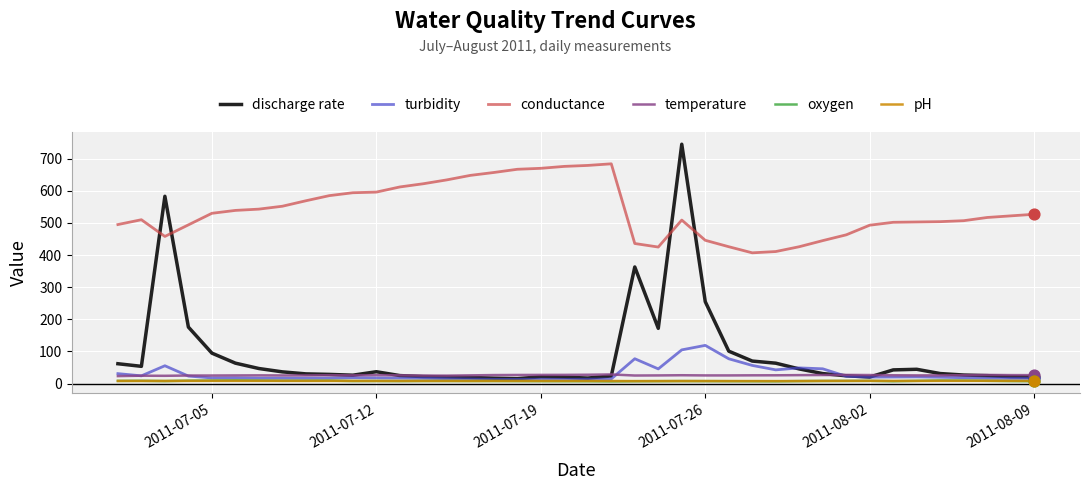

Which series has the largest total across all categories?

conductance